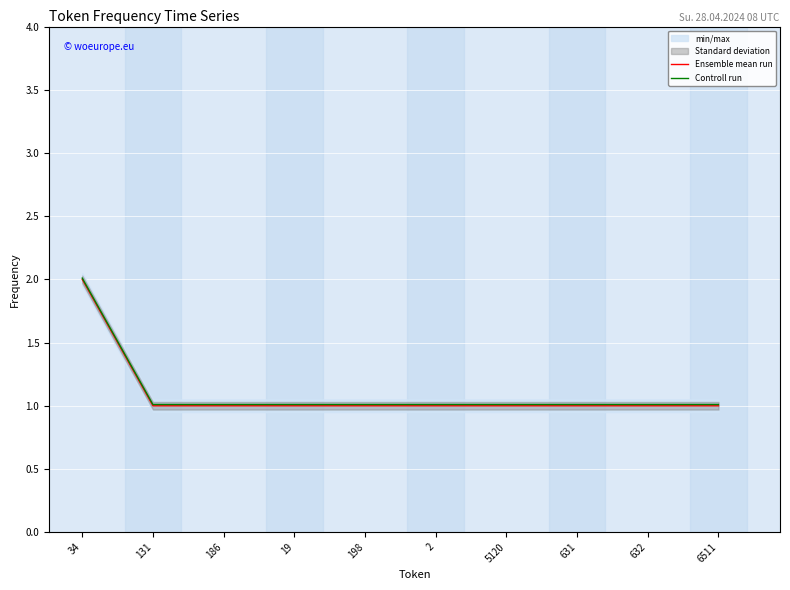

Reading left to right, extract all data points from this chart.

Ensemble mean run: 2.0	1.0	1.0	1.0	1.0	1.0	1.0	1.0	1.0	1.0
Controll run: 2.0	1.0	1.0	1.0	1.0	1.0	1.0	1.0	1.0	1.0